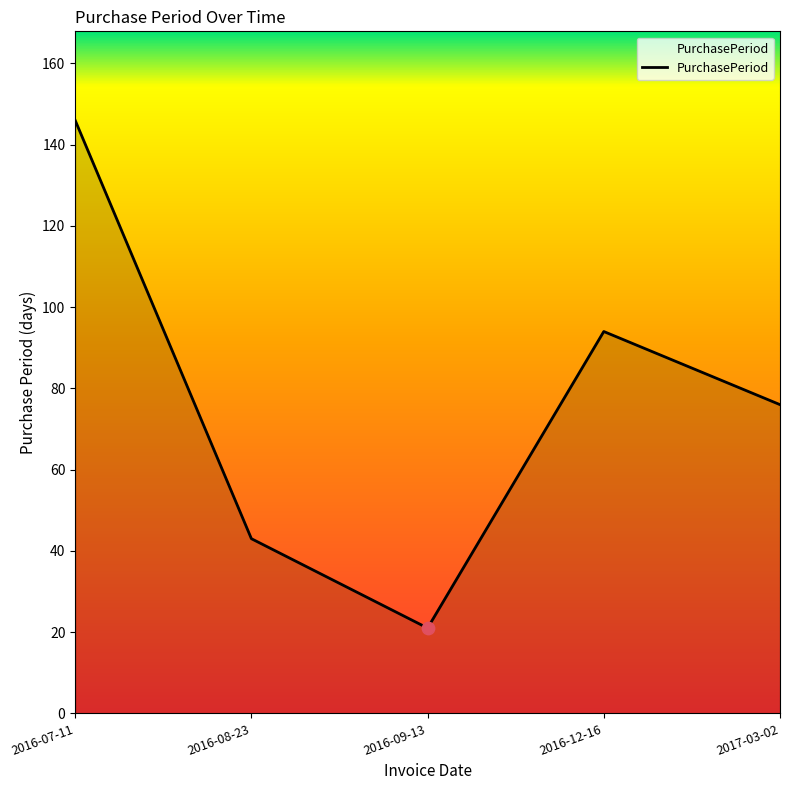

What is the ratio of the value at 2016-07-11 to the value at 2016-08-23?

3.4